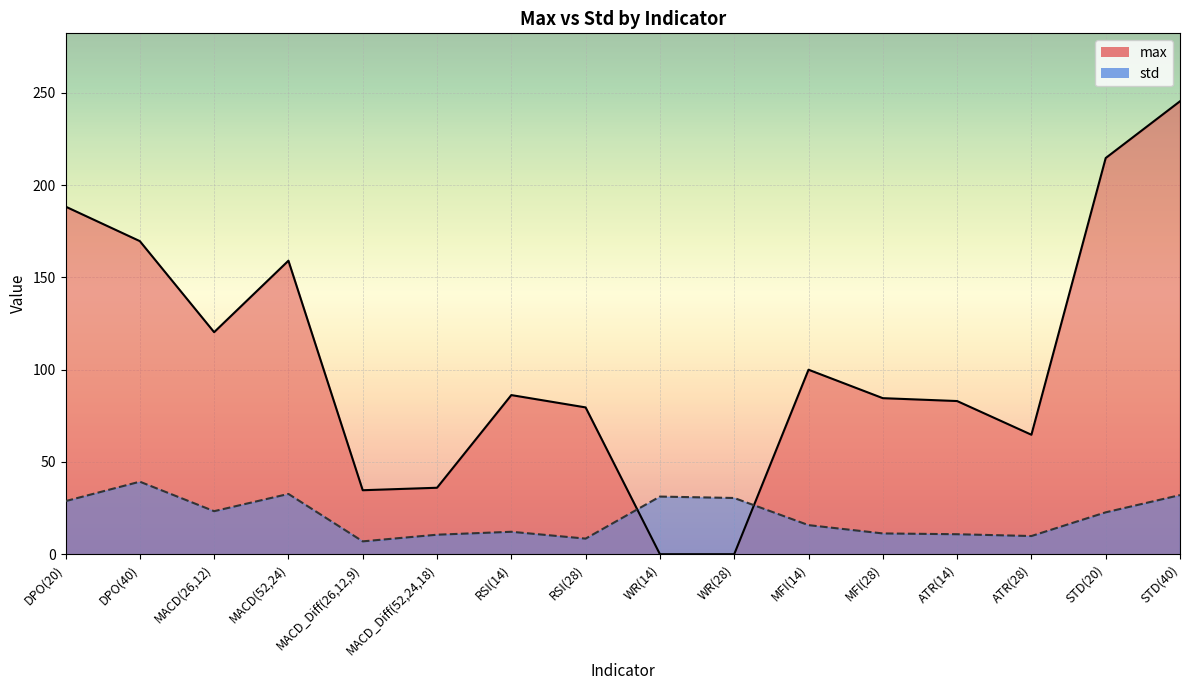

Rank the categories by std value from highest to lowest.

DPO(40), MACD(52,24), STD(40), WR(14), WR(28), DPO(20), MACD(26,12), STD(20), MFI(14), RSI(14), MFI(28), ATR(14), MACD_Diff(52,24,18), ATR(28), RSI(28), MACD_Diff(26,12,9)